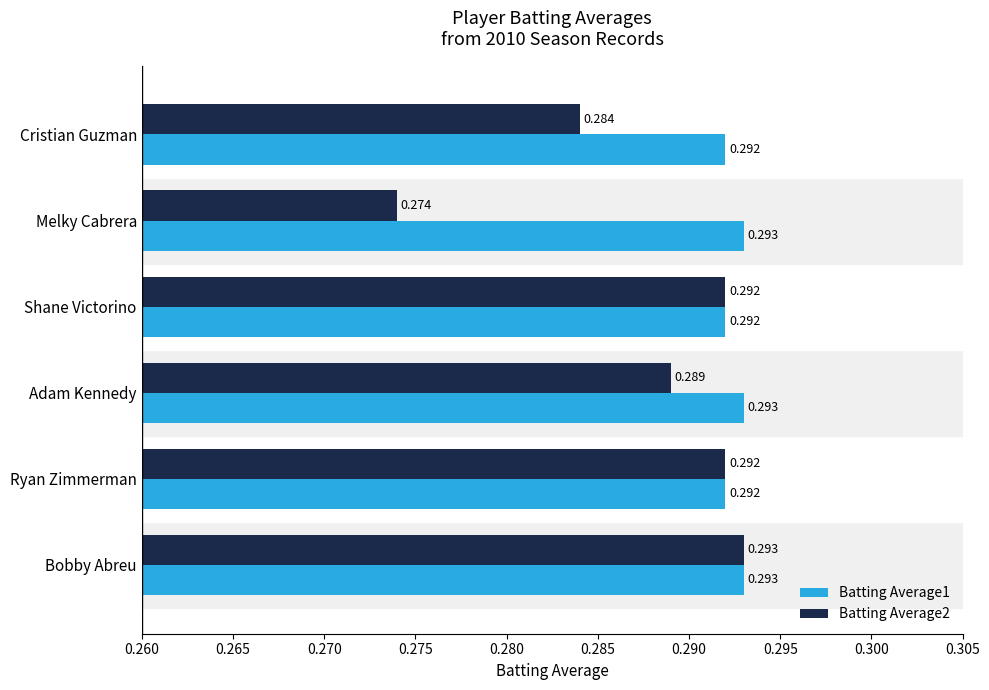

Which label corresponds to the smallest value in the chart?

Melky Cabrera